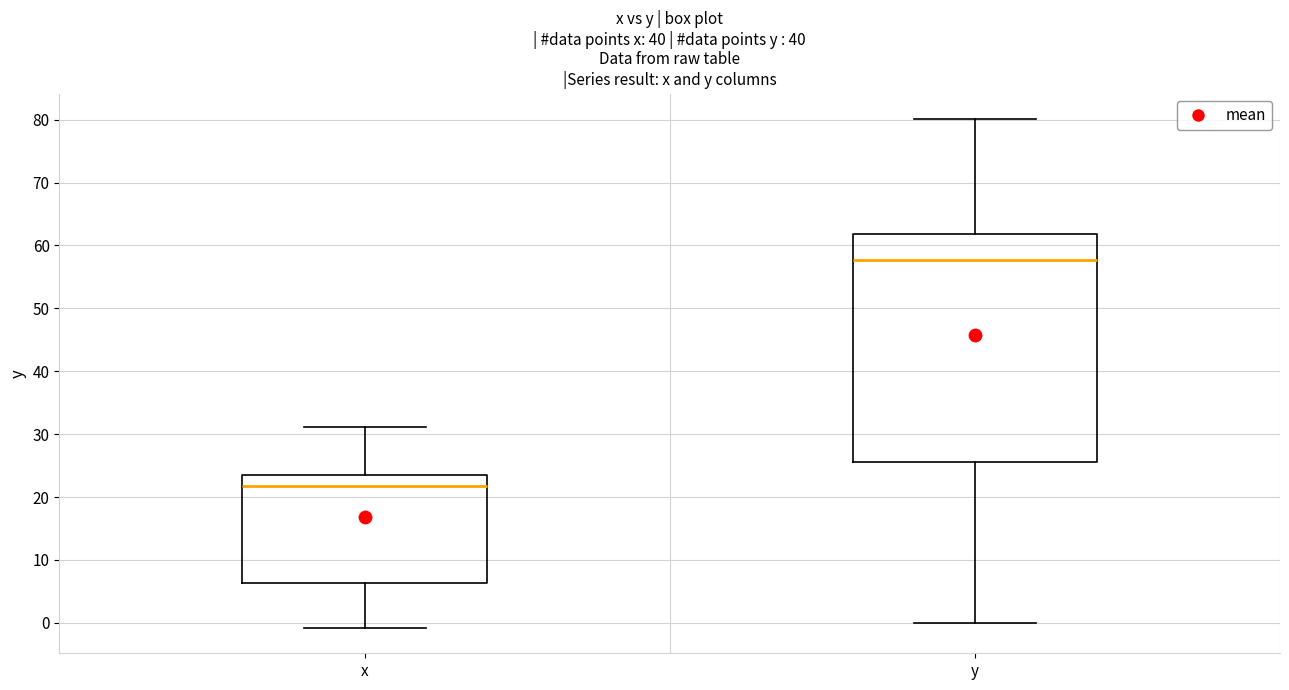

Comparing the boxes themselves (not the whiskers), which one is the tallest?

y